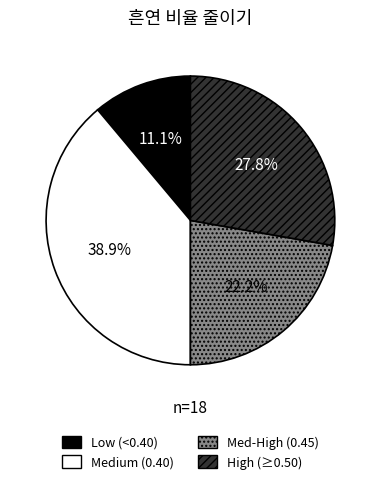

Does any single category account for the majority?

No